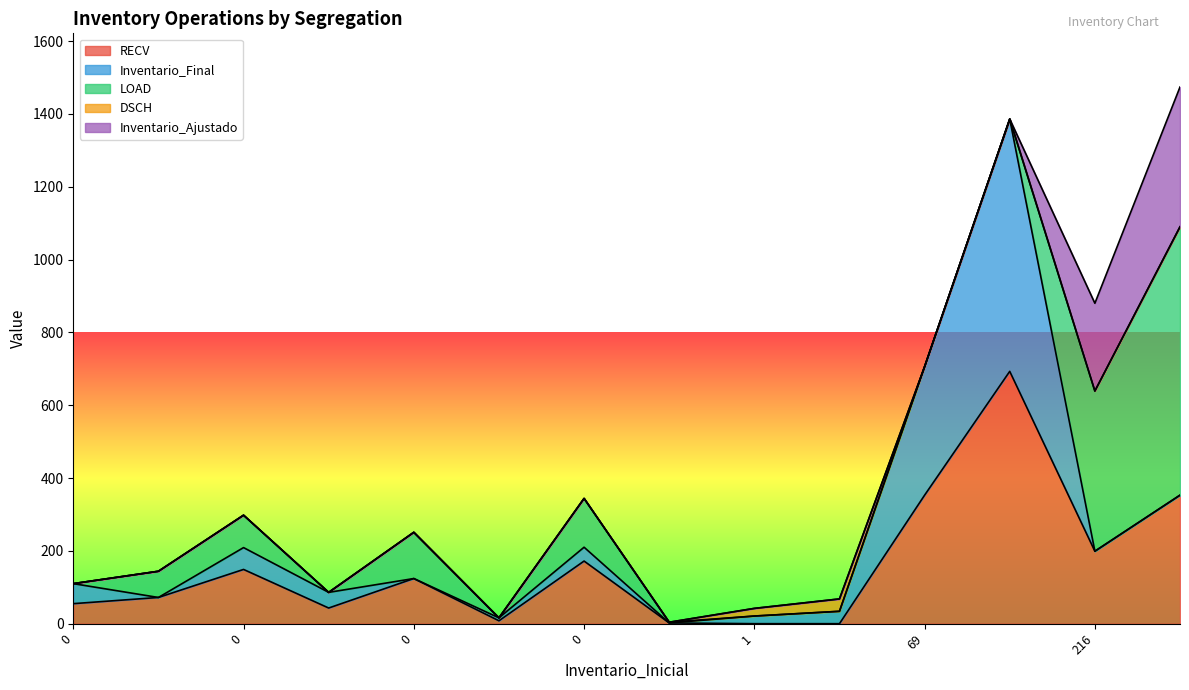

What is the difference between the maximum and second lowest values in the Inventario_Ajustado series?

384